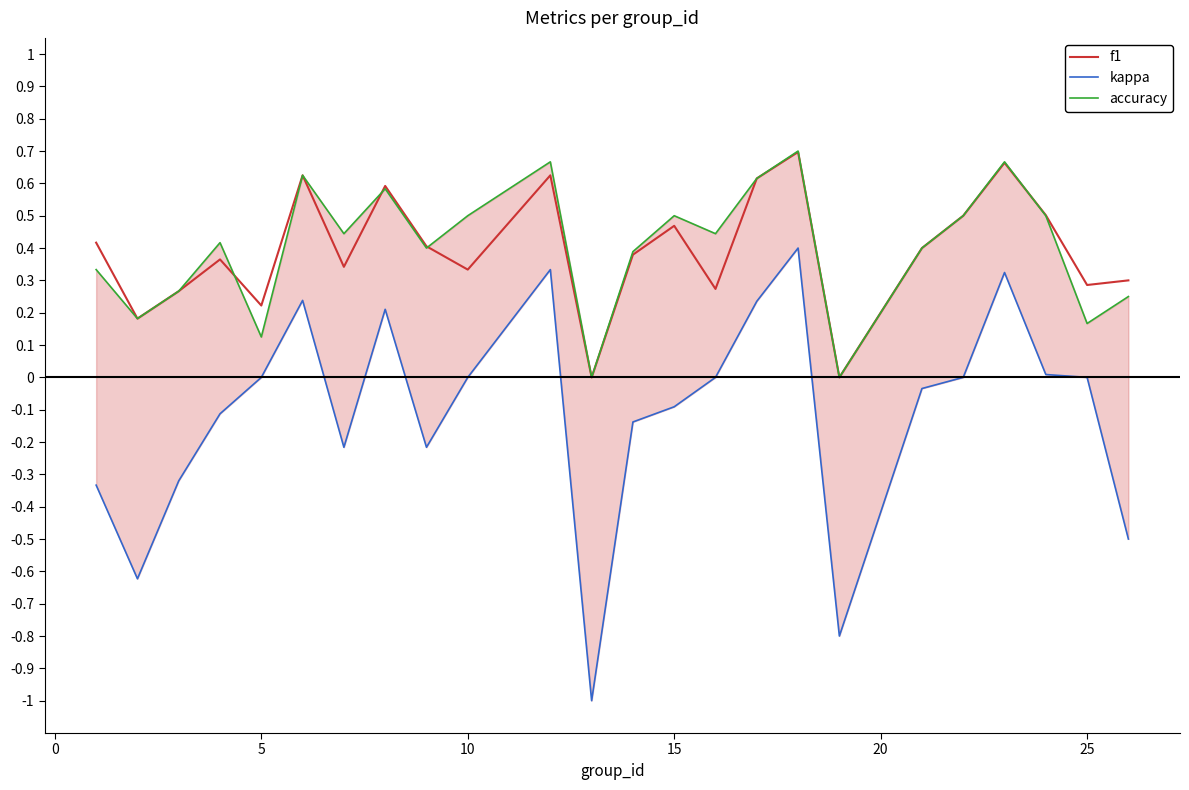

How many categories are shown in the chart?

24